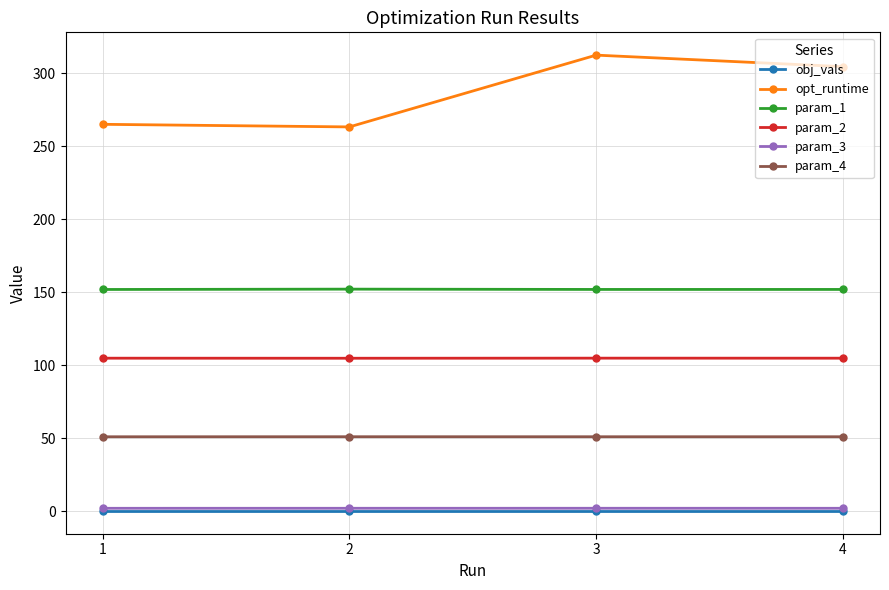

What is the maximum value shown in the chart?

312.5